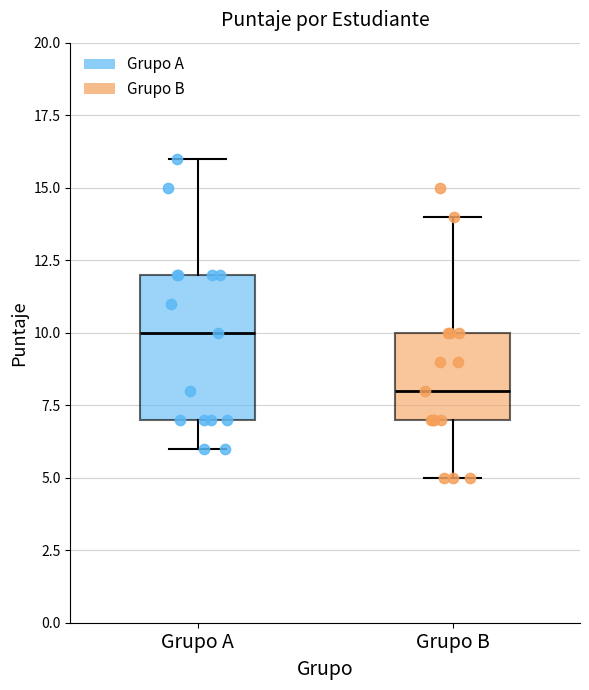

Reading left to right, transcribe this box plot: for each box, give where its median line is, the range the box spans, and where its two whiskers end, as read against the y-axis. The values are not printed on the chart, so give them approximately, as read against the axis.

Grupo A: median 10, box 7 to 12, whiskers 6 to 16
Grupo B: median 8, box 7 to 10, whiskers 5 to 14